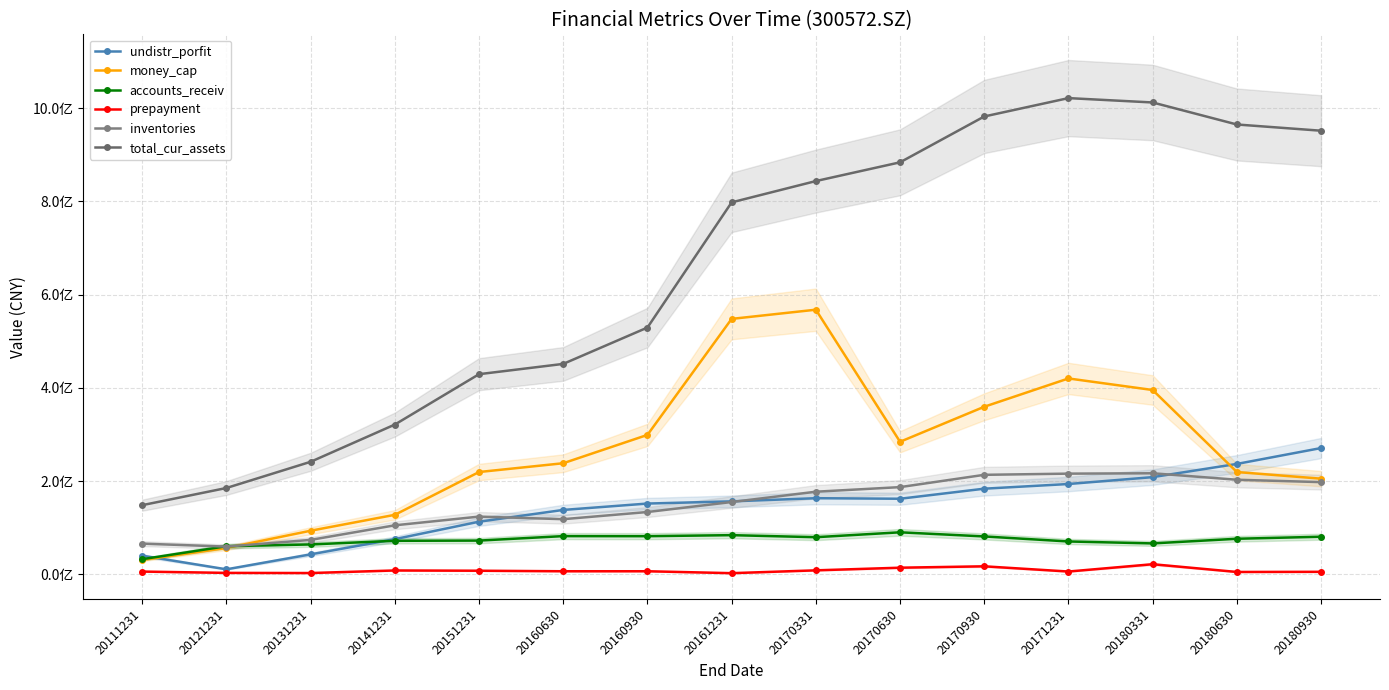

What is the minimum value shown in the chart?

2778211.3